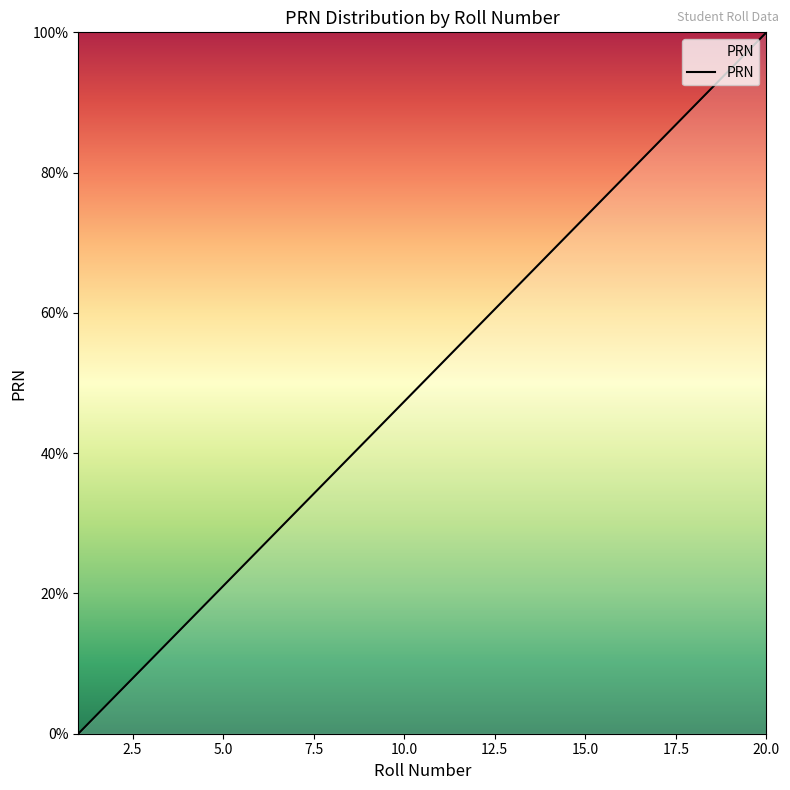

How many lines are shown in the chart?

1